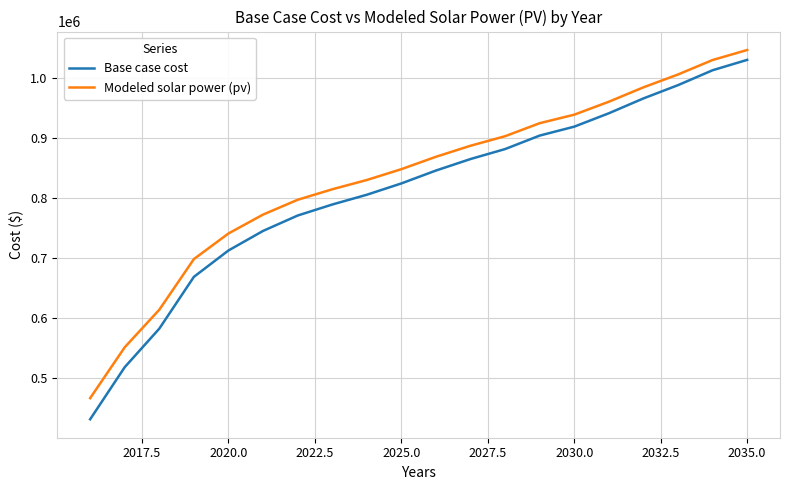

True or false: Base case cost and Modeled solar power (pv) intersect in this chart.

False